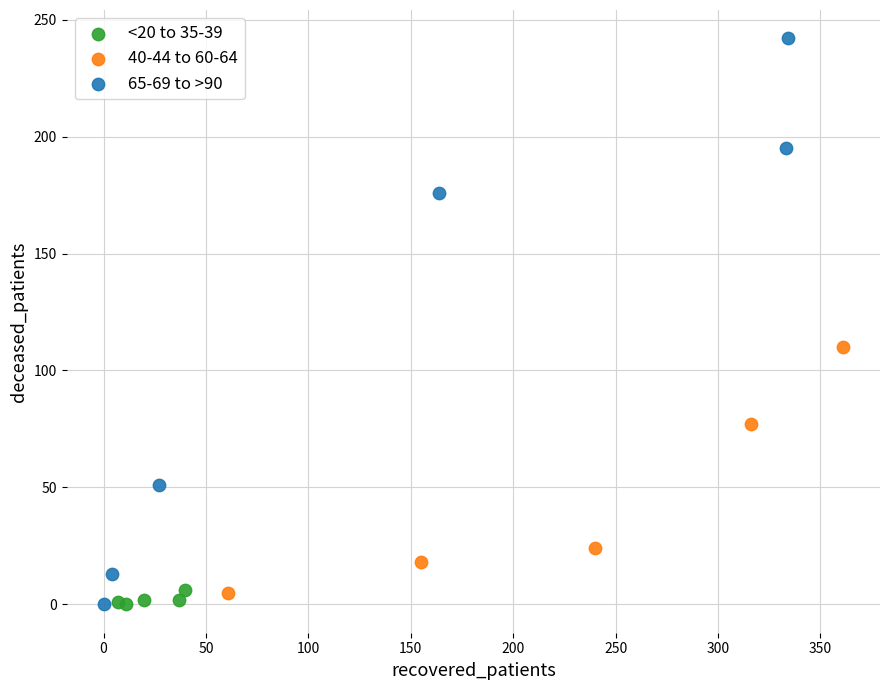

Which series has the largest Y range (max minus min)?

65-69 to >90